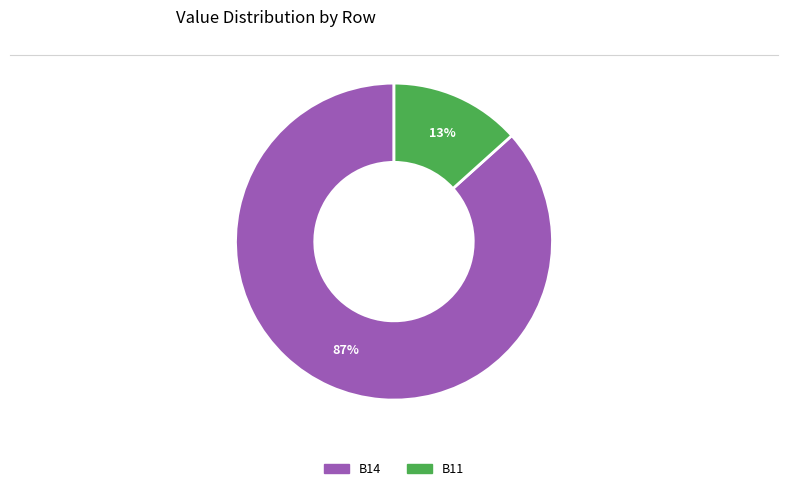

Does any single category account for the majority?

Yes